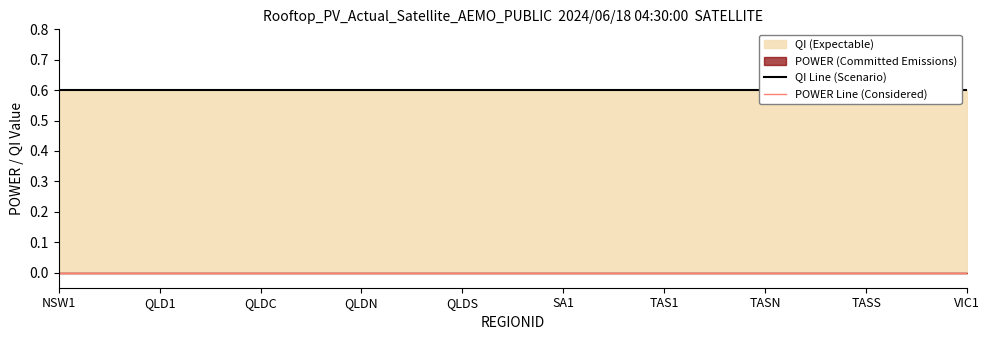

Reading left to right, transcribe all the data shown in this chart.

QI Line (Scenario): 0.6	0.6	0.6	0.6	0.6	0.6	0.6	0.6	0.6	0.6
POWER Line (Considered): 0.0	0.0	0.0	0.0	0.0	0.0	0.0	0.0	0.0	0.0